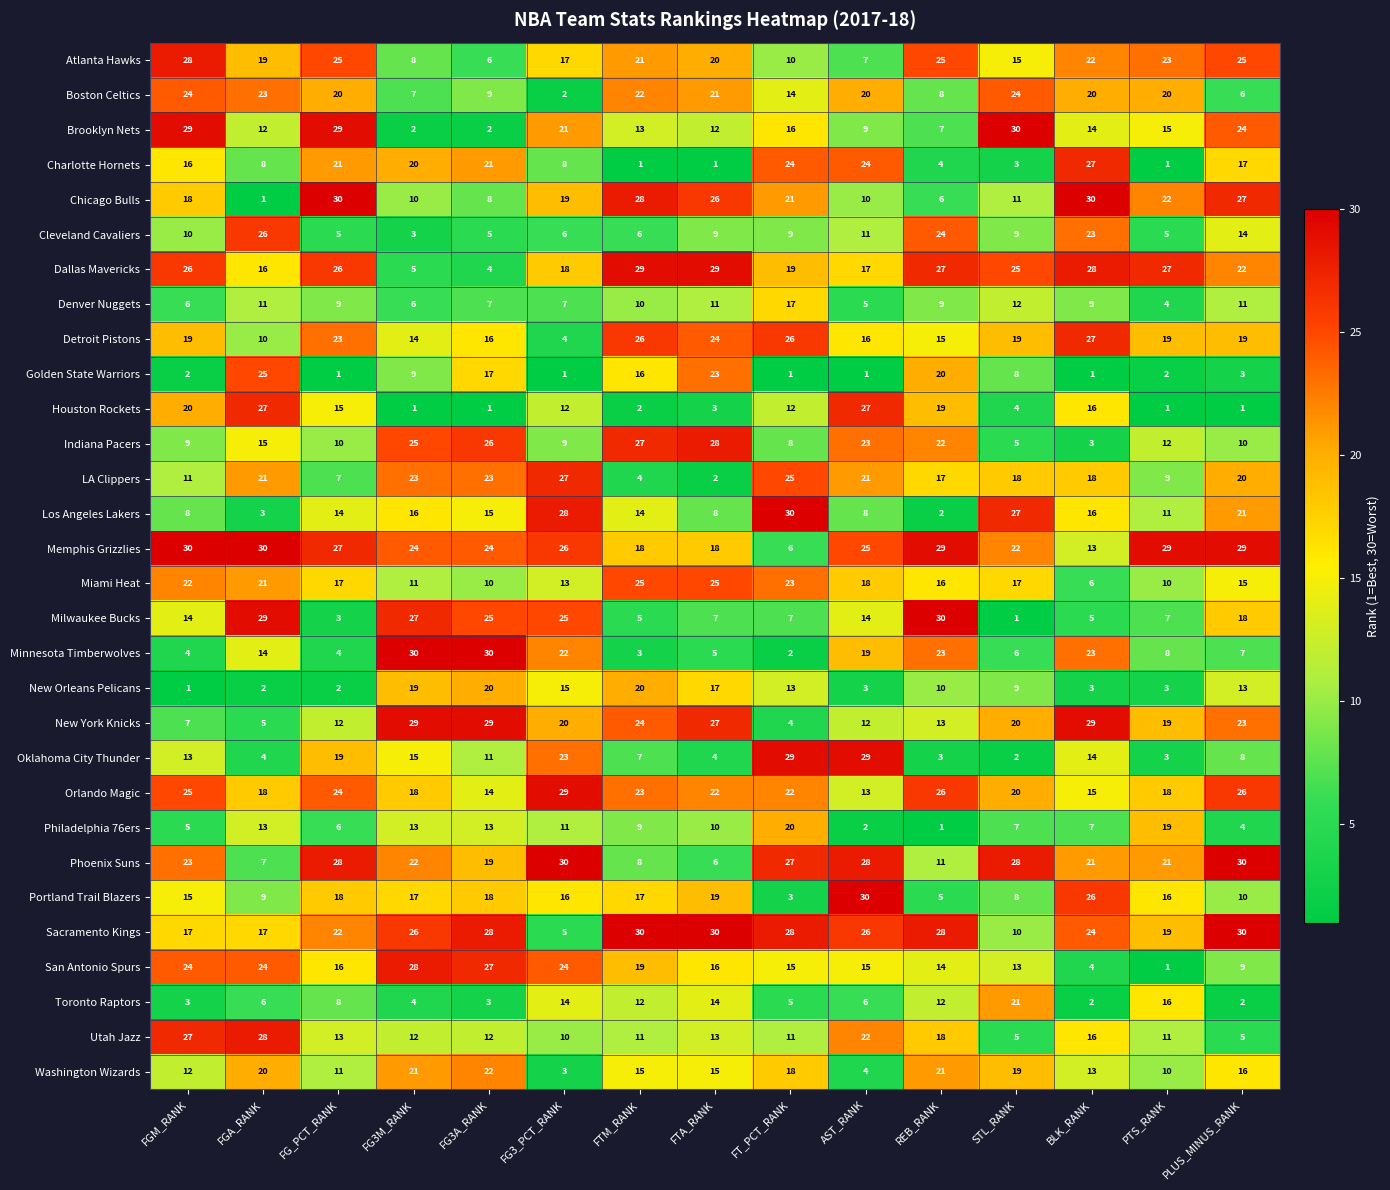

The Boston Celtics series shows 9 at FG3A_RANK. True or false?

True